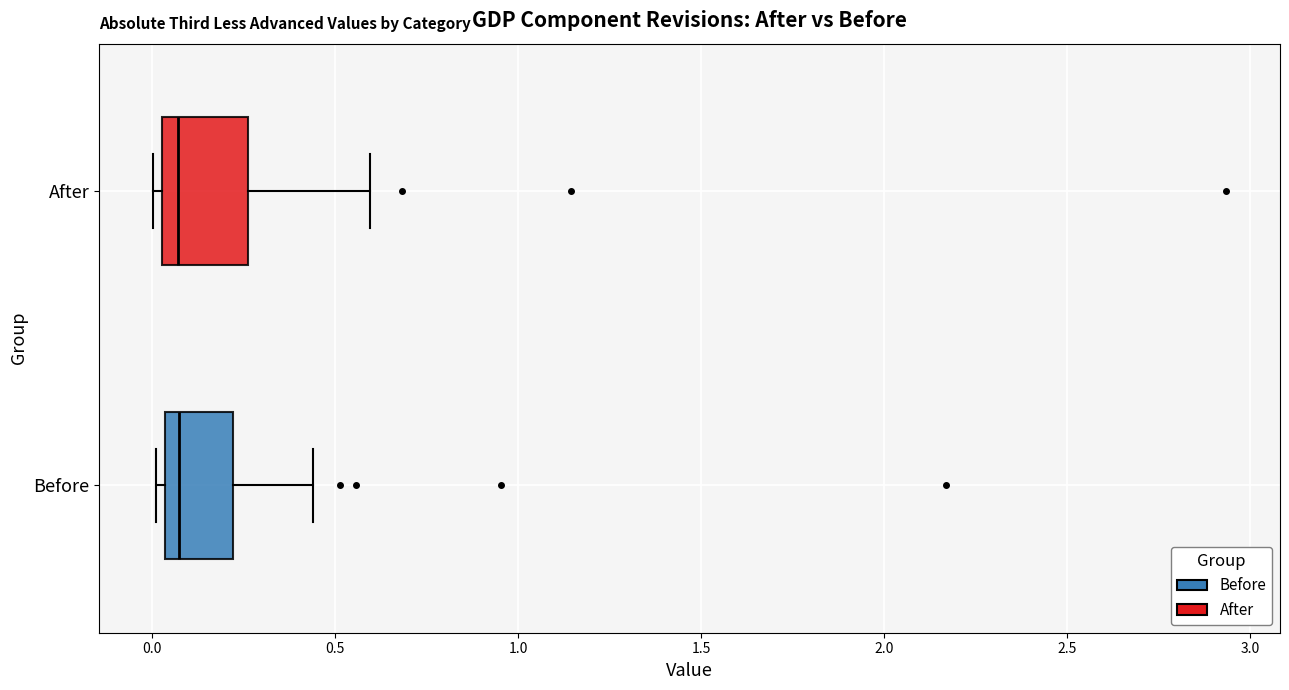

Where does the right whisker of the box for After end on the x-axis? The values are not printed on the chart, so give them approximately, as read against the axis.

0.60